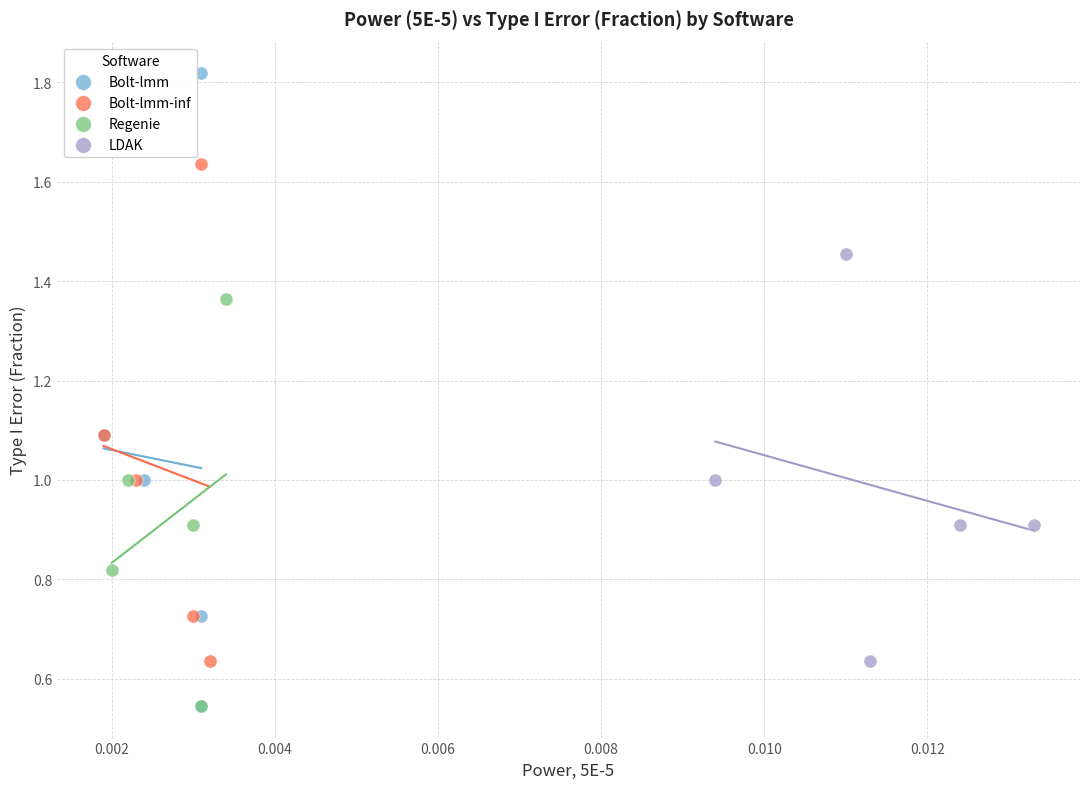

Which series has the largest Y range (max minus min)?

Bolt-lmm